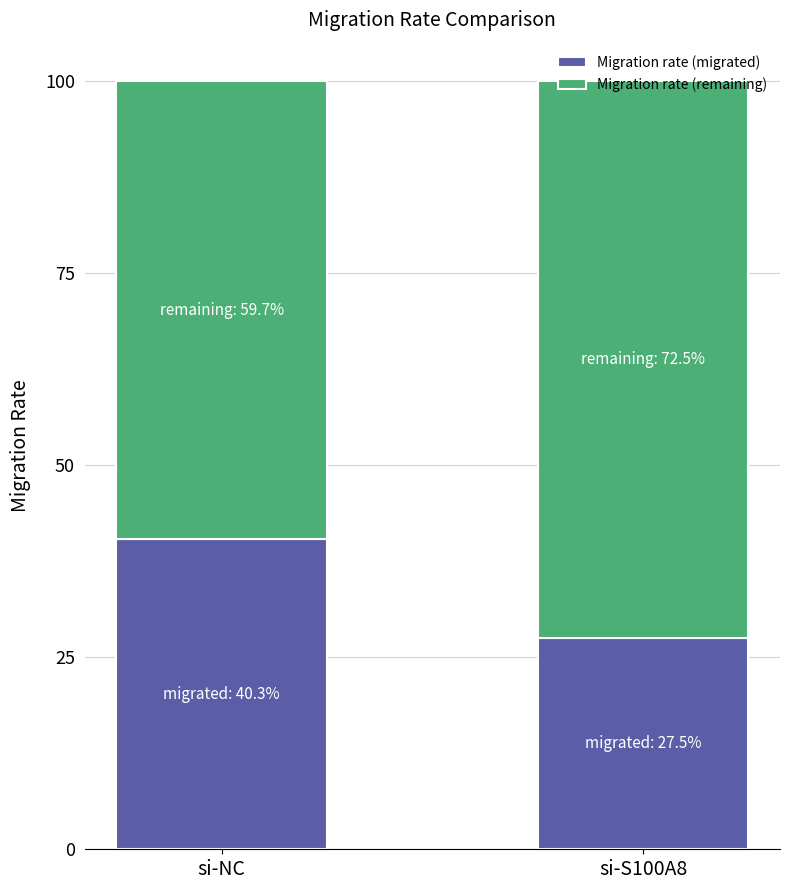

Does the chart contain any negative values?

No